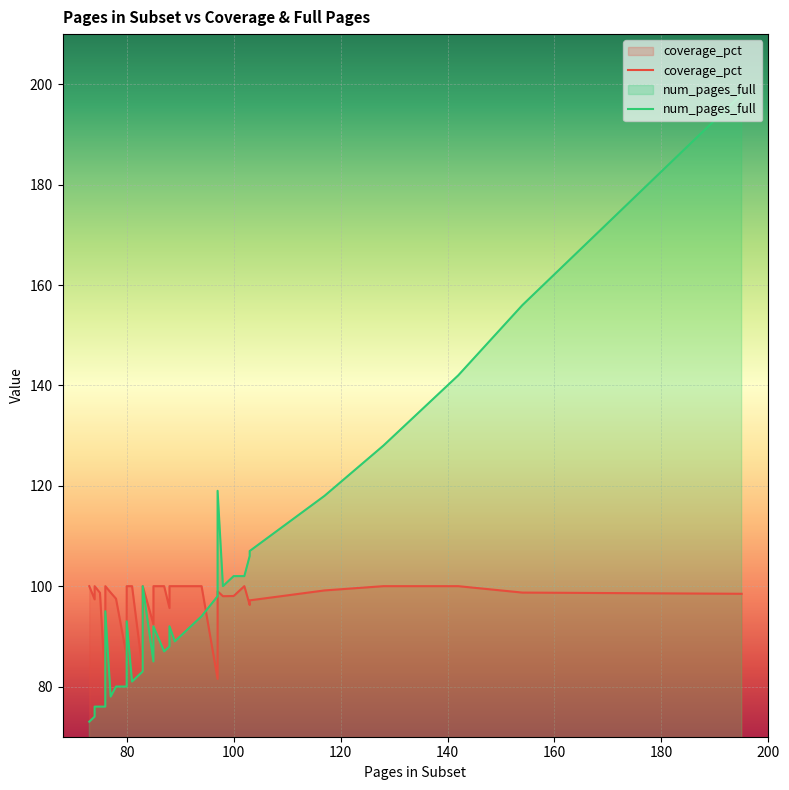

Reading left to right, what are all the values shown in this chart?

coverage_pct: 195=98.5	154=98.7	142=100.0	128=100.0	117=99.2	103=97.2	103=96.3	102=100.0	101=99.0	100=98.0	98=98.0	97=99.0	97=97.0	97=81.5	94=100.0	93=100.0	89=100.0	88=100.0	88=100.0	88=95.7	87=100.0	85=100.0	85=92.4	83=100.0	83=98.8	83=98.8	83=83.0	81=100.0	80=100.0	80=96.4	80=86.0	78=97.5	78=97.5	77=98.7	76=100.0	76=80.0	75=98.7	74=100.0	74=97.4	73=100.0
num_pages_full: 195=198.0	154=156.0	142=142.0	128=128.0	117=118.0	103=106.0	103=107.0	102=102.0	101=102.0	100=102.0	98=100.0	97=98.0	97=100.0	97=119.0	94=94.0	93=93.0	89=89.0	88=88.0	88=88.0	88=92.0	87=87.0	85=85.0	85=92.0	83=83.0	83=84.0	83=84.0	83=100.0	81=81.0	80=80.0	80=83.0	80=93.0	78=80.0	78=80.0	77=78.0	76=76.0	76=95.0	75=76.0	74=74.0	74=76.0	73=73.0